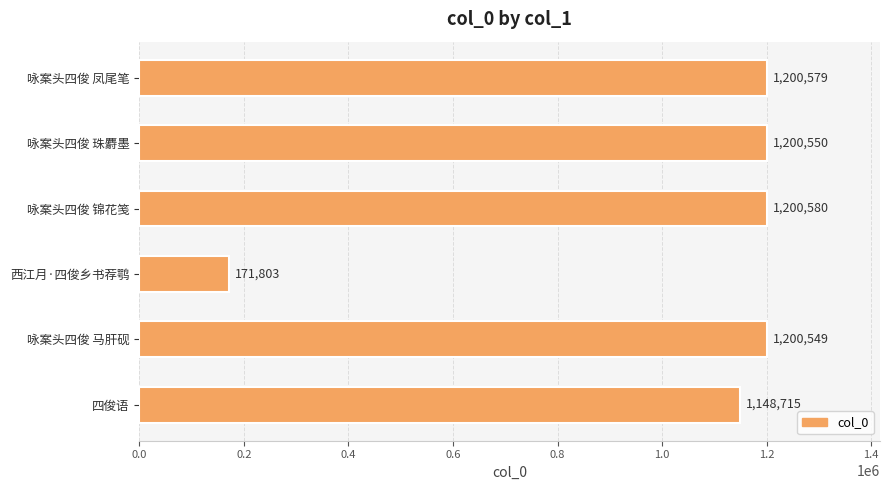

What is the average value?

1020463